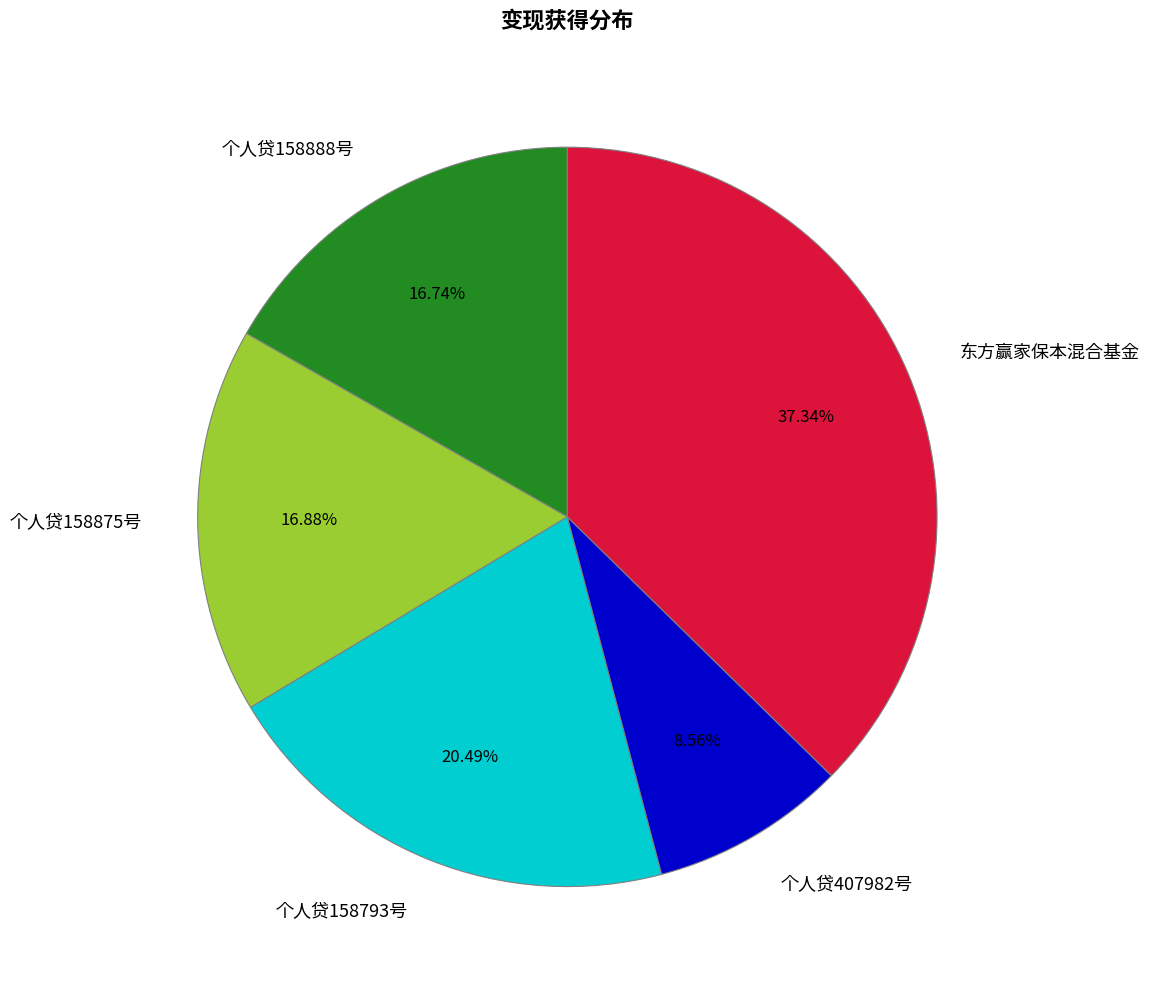

What percentage is the 个人贷158793号 slice, to the nearest percent?

20%